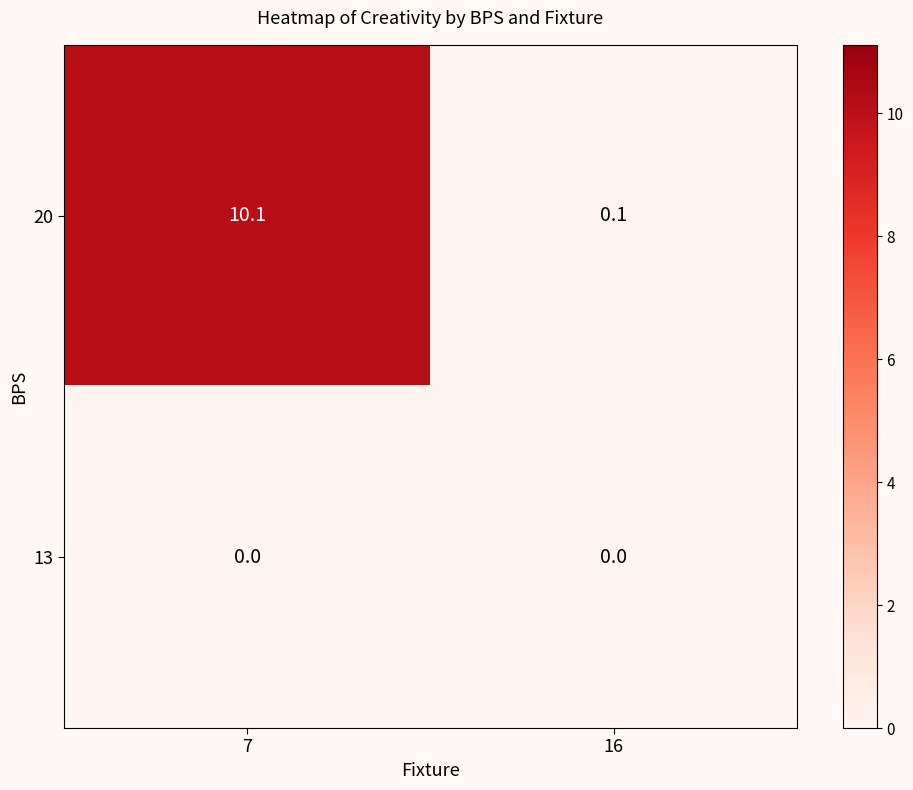

Reading left to right, list all the values displayed in this chart.

20: 7=10.1	16=0.1
13: 7=0.0	16=0.0